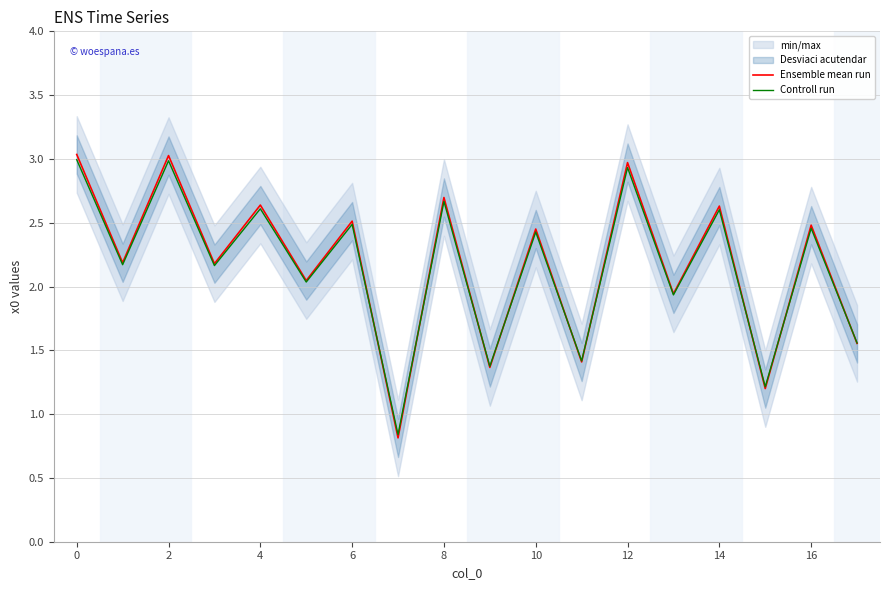

How many interior local valleys does the Ensemble mean run series have?

8